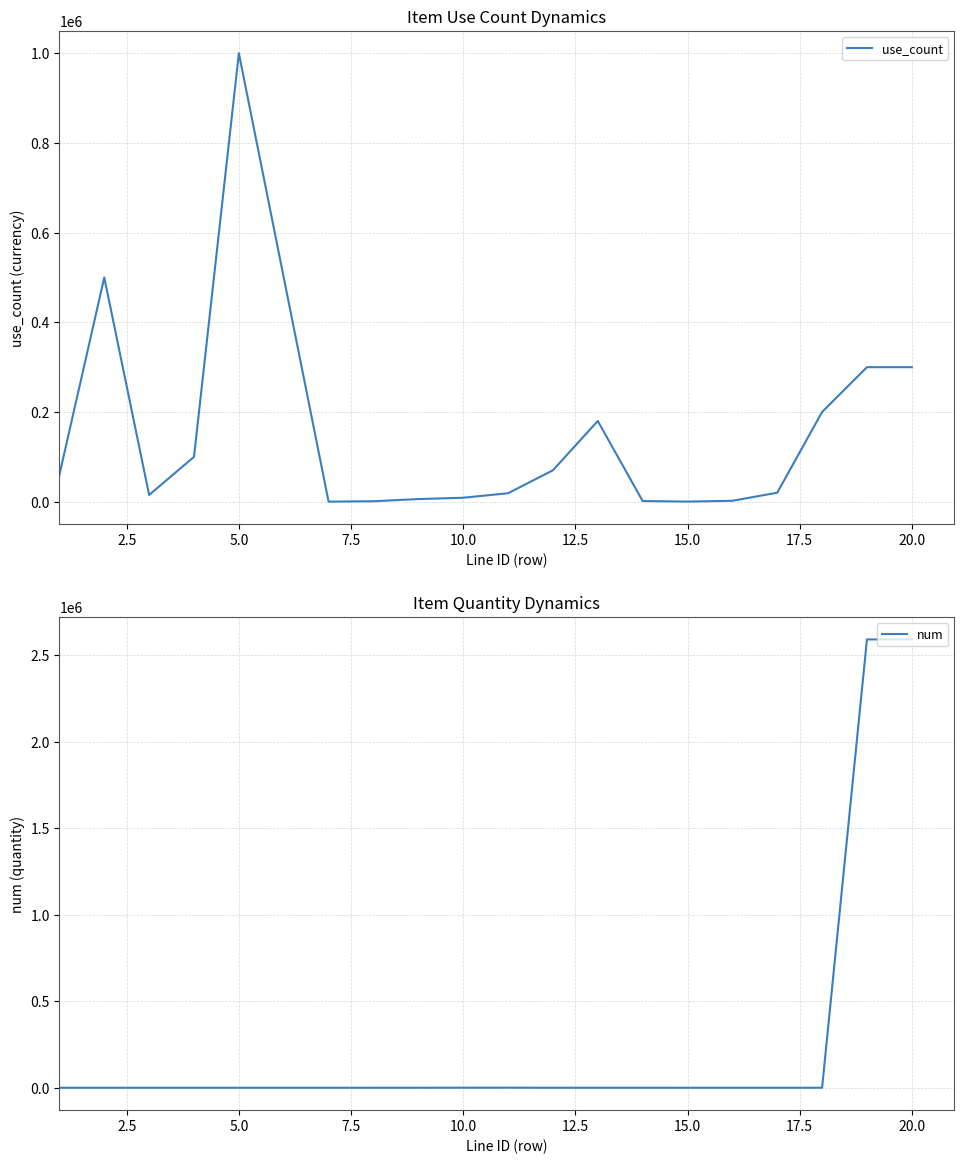

Is it true that num equals 1 at 15.0?

True